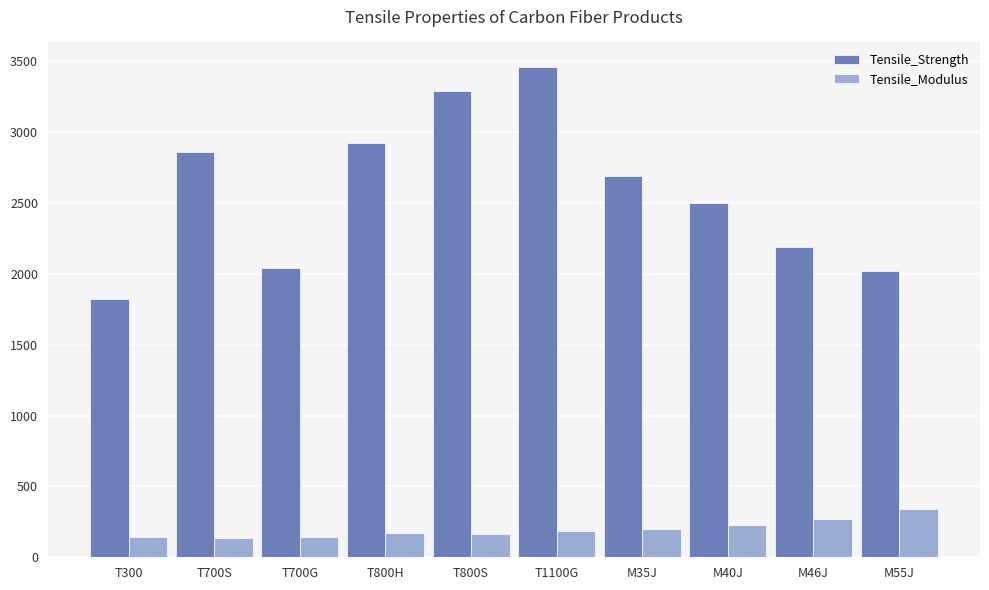

Where does the Tensile_Strength series first go above 2690?

T700S